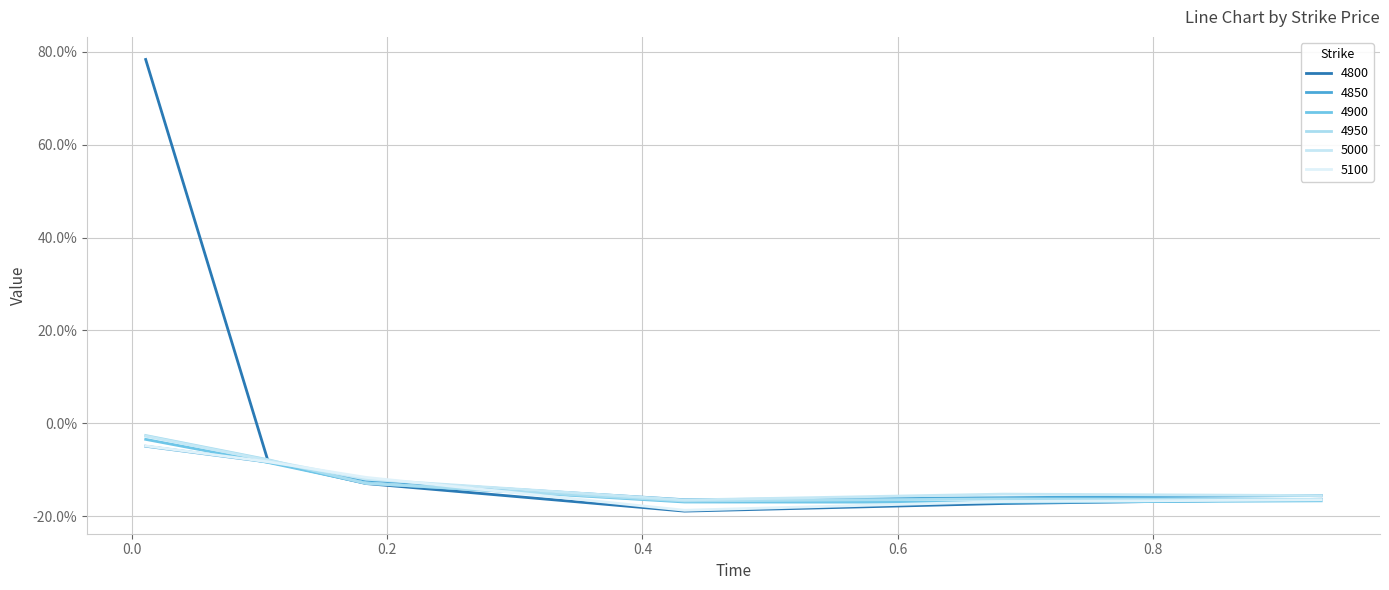

Is this an area chart (filled region under the line)?

No